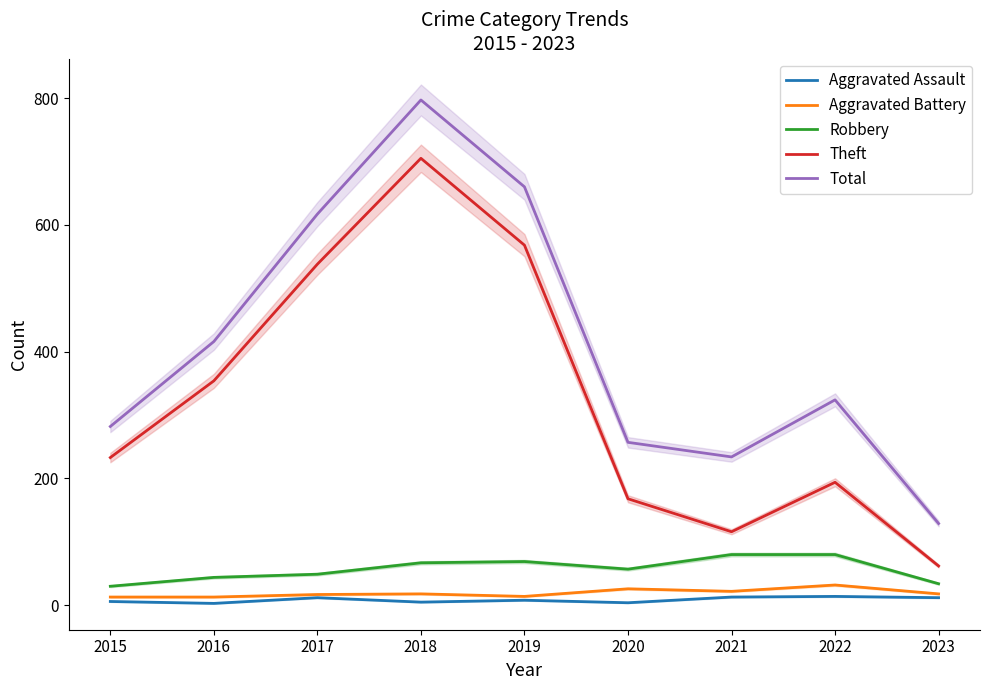

Where is the first local maximum for Theft?

2018